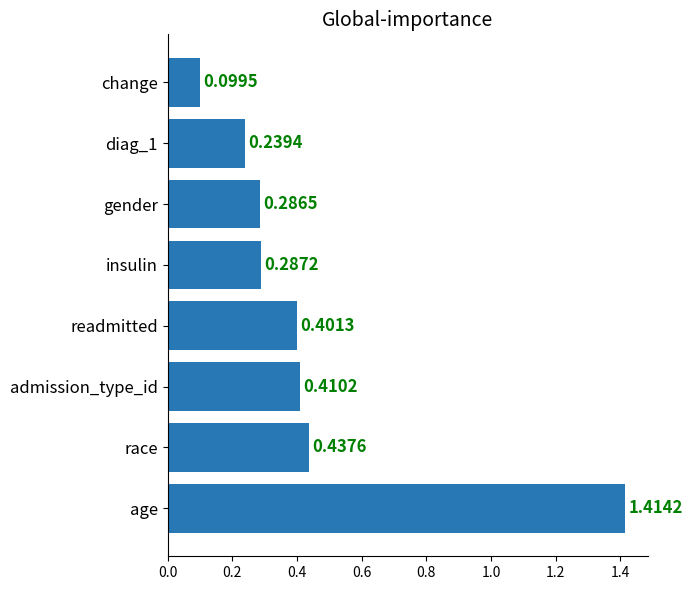

What is the difference between the maximum and minimum values?

1.3